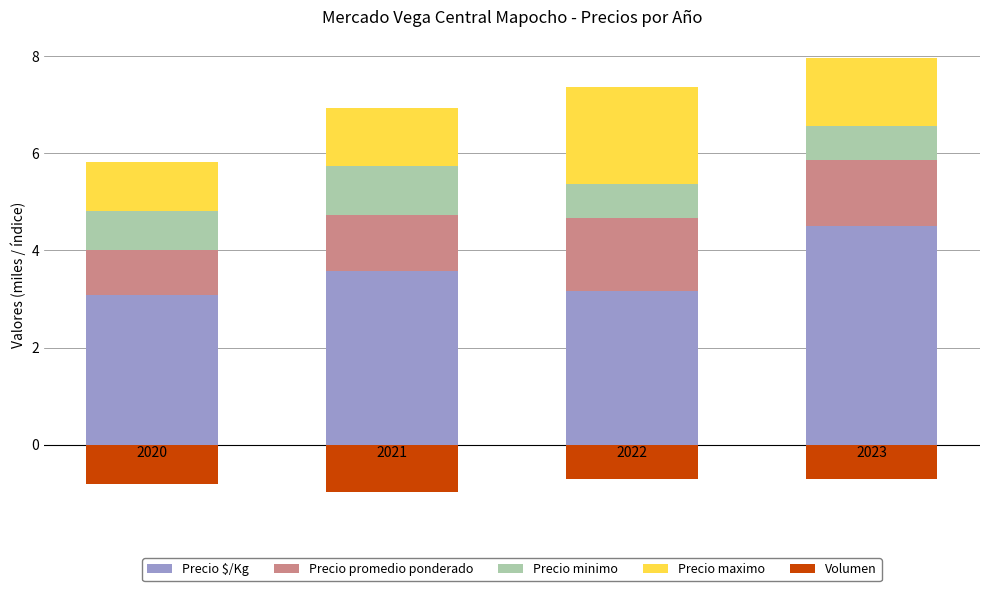

What is the lowest value of the Precio maximo series?

1.0